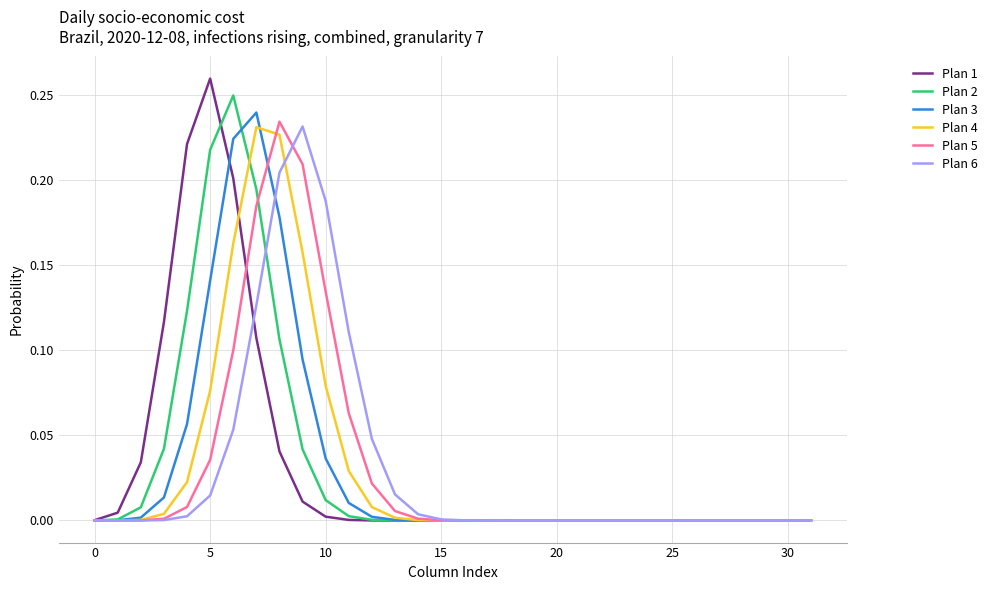

List the series in order of their peak value, lowest first.

Plan 4, Plan 6, Plan 5, Plan 3, Plan 2, Plan 1